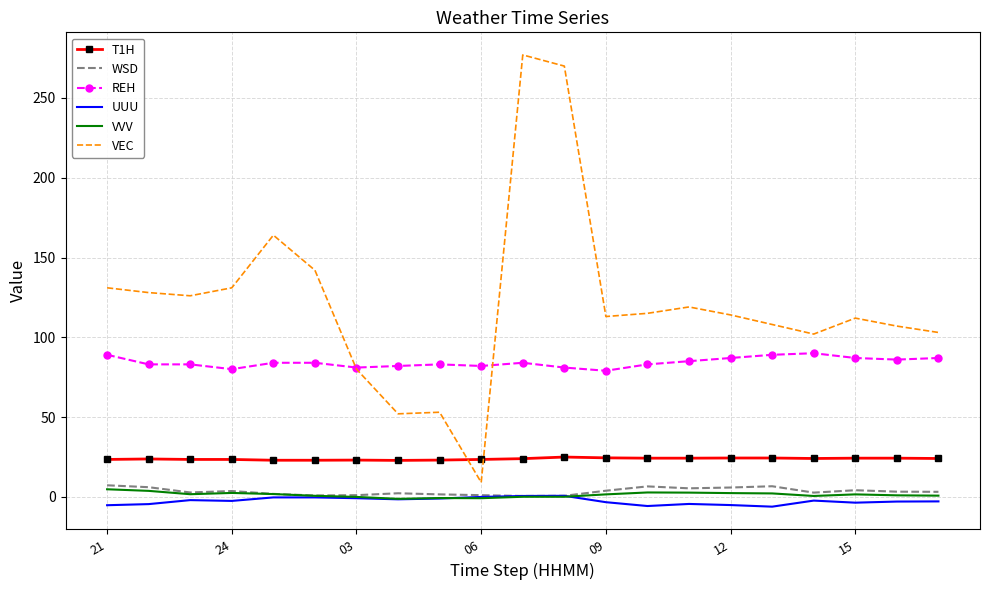

What is the difference between the maximum and second lowest values in the WSD series?

6.6